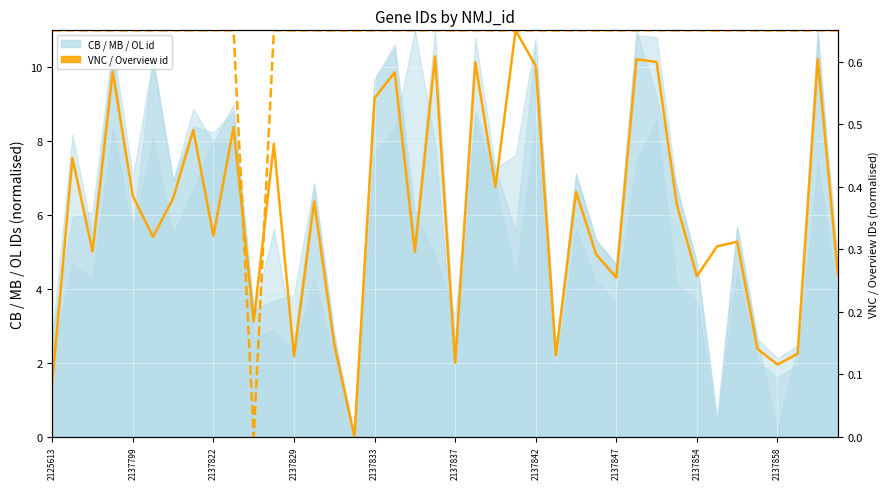

Read the overview_id value at 2137799.

0.6